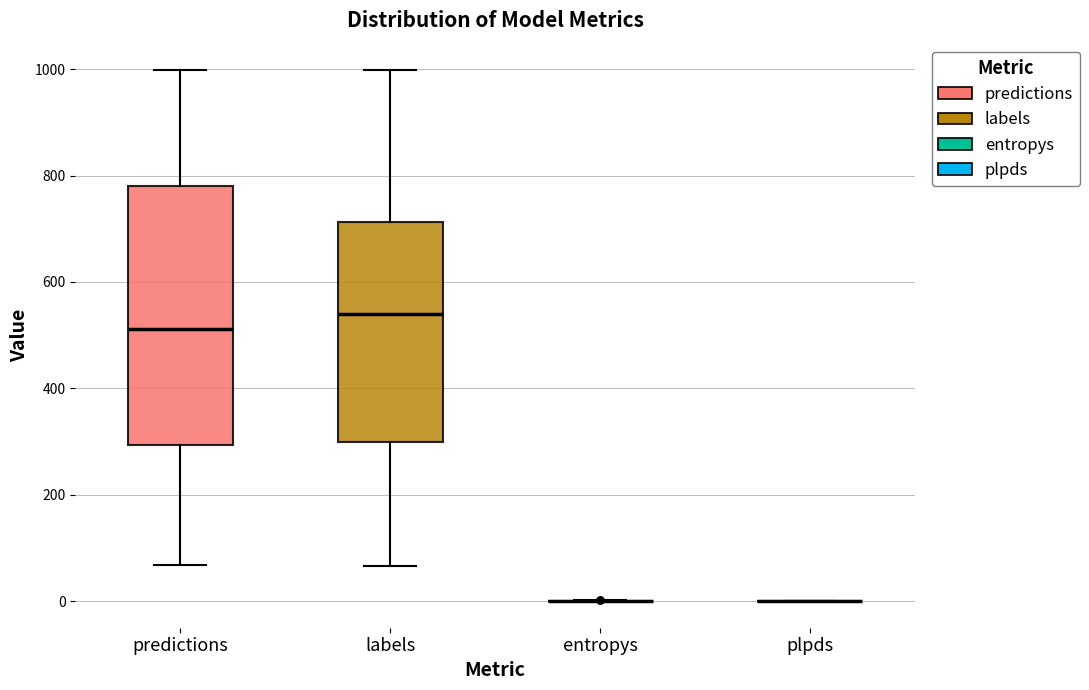

Where does the lower whisker of the box for labels end on the y-axis? The values are not printed on the chart, so give them approximately, as read against the axis.

60